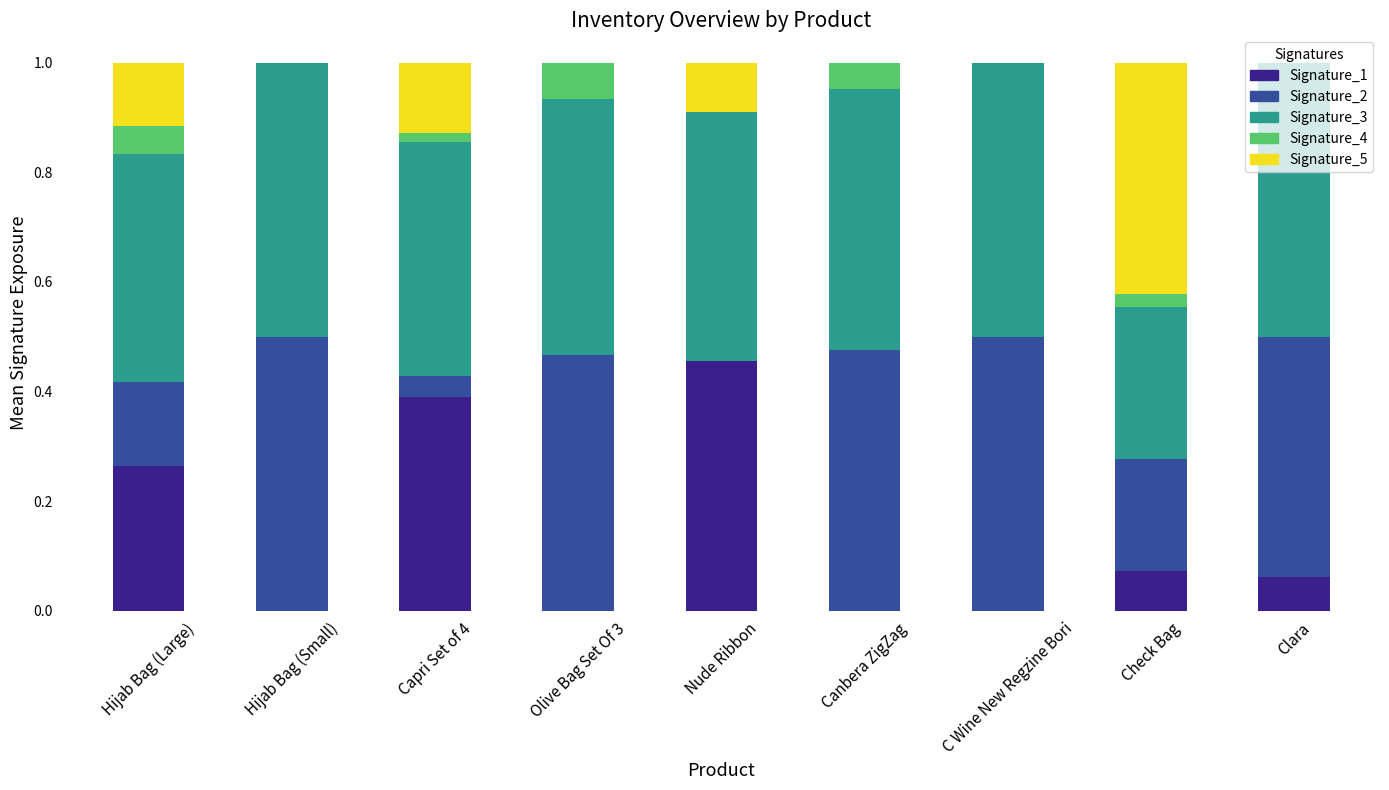

What is the total value across all series at Clara?

1.0